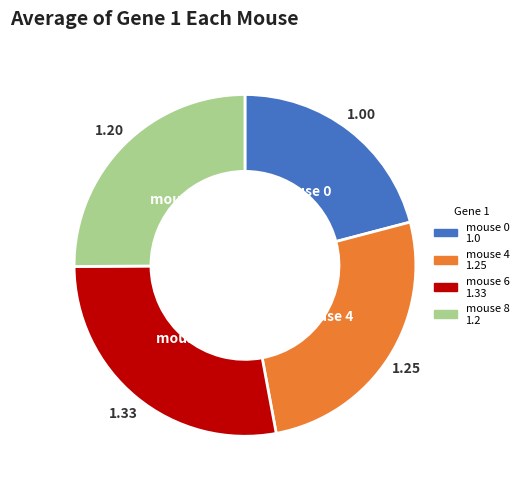

True or false: mouse 4 accounts for 26% of the total.

True